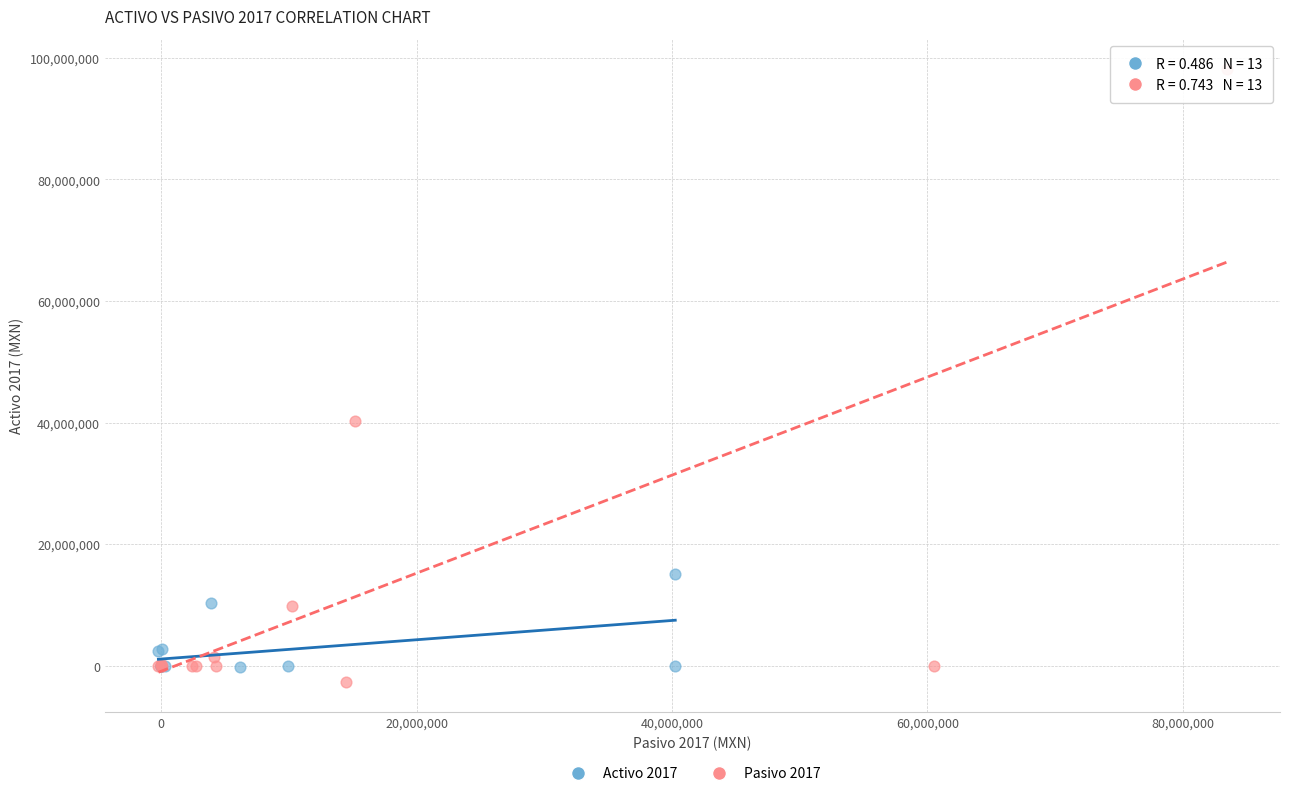

Which series has the widest spread of Y values?

Pasivo 2017